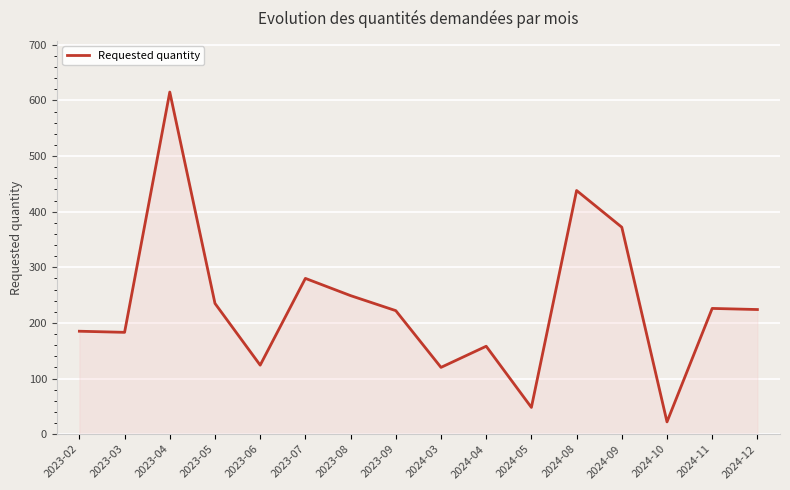

What is the difference between the maximum and minimum values?

593